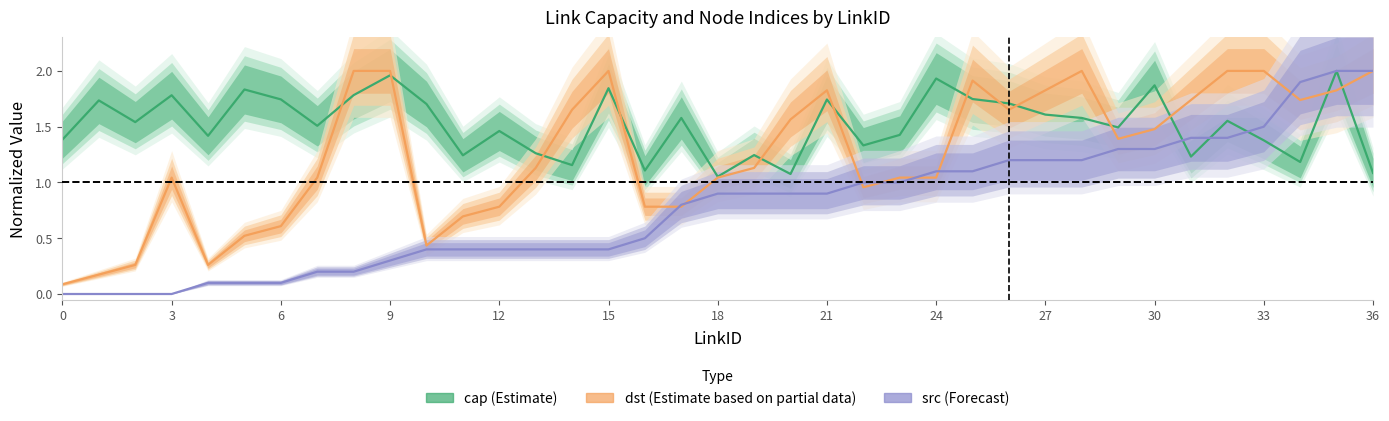

True or false: src (Forecast) has more than 2 interior local peaks.

False